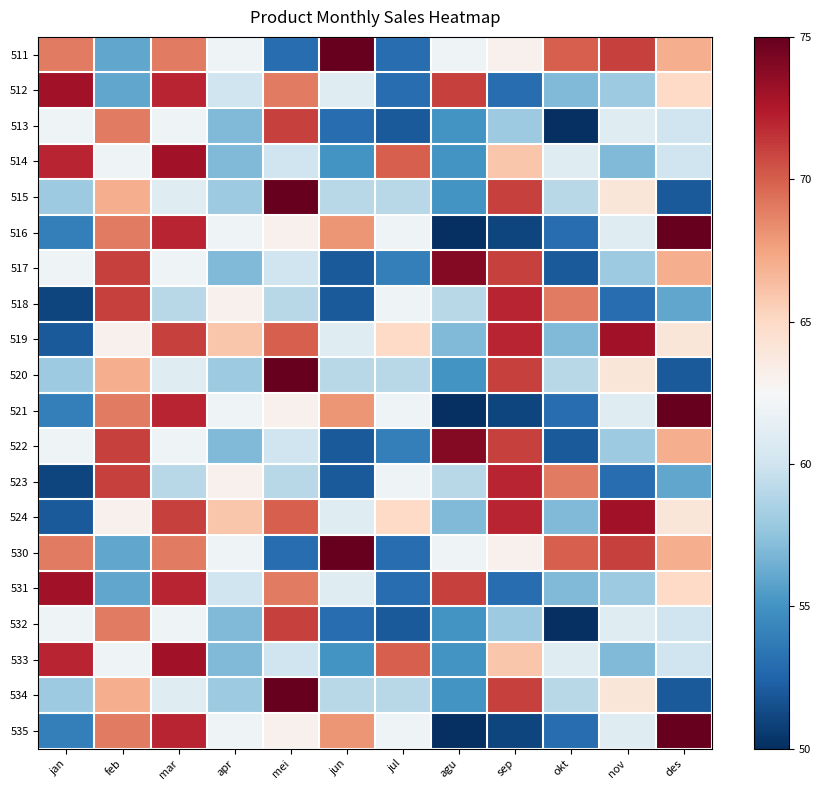

Reading right to left, what are all the values shown in this chart?

511: des=67	nov=71	okt=70	sep=63	agu=62	jul=53	jun=75	mei=53	apr=62	mar=69	feb=56	jan=69
512: des=65	nov=58	okt=57	sep=53	agu=71	jul=53	jun=61	mei=69	apr=60	mar=72	feb=56	jan=73
513: des=60	nov=61	okt=50	sep=58	agu=55	jul=52	jun=53	mei=71	apr=57	mar=62	feb=69	jan=62
514: des=60	nov=57	okt=61	sep=66	agu=55	jul=70	jun=55	mei=60	apr=57	mar=73	feb=62	jan=72
515: des=52	nov=64	okt=59	sep=71	agu=55	jul=59	jun=59	mei=75	apr=58	mar=61	feb=67	jan=58
516: des=75	nov=61	okt=53	sep=51	agu=50	jul=62	jun=68	mei=63	apr=62	mar=72	feb=69	jan=54
517: des=67	nov=58	okt=52	sep=71	agu=74	jul=54	jun=52	mei=60	apr=57	mar=62	feb=71	jan=62
518: des=56	nov=53	okt=69	sep=72	agu=59	jul=62	jun=52	mei=59	apr=63	mar=59	feb=71	jan=51
519: des=64	nov=73	okt=57	sep=72	agu=57	jul=65	jun=61	mei=70	apr=66	mar=71	feb=63	jan=52
520: des=52	nov=64	okt=59	sep=71	agu=55	jul=59	jun=59	mei=75	apr=58	mar=61	feb=67	jan=58
521: des=75	nov=61	okt=53	sep=51	agu=50	jul=62	jun=68	mei=63	apr=62	mar=72	feb=69	jan=54
522: des=67	nov=58	okt=52	sep=71	agu=74	jul=54	jun=52	mei=60	apr=57	mar=62	feb=71	jan=62
523: des=56	nov=53	okt=69	sep=72	agu=59	jul=62	jun=52	mei=59	apr=63	mar=59	feb=71	jan=51
524: des=64	nov=73	okt=57	sep=72	agu=57	jul=65	jun=61	mei=70	apr=66	mar=71	feb=63	jan=52
530: des=67	nov=71	okt=70	sep=63	agu=62	jul=53	jun=75	mei=53	apr=62	mar=69	feb=56	jan=69
531: des=65	nov=58	okt=57	sep=53	agu=71	jul=53	jun=61	mei=69	apr=60	mar=72	feb=56	jan=73
532: des=60	nov=61	okt=50	sep=58	agu=55	jul=52	jun=53	mei=71	apr=57	mar=62	feb=69	jan=62
533: des=60	nov=57	okt=61	sep=66	agu=55	jul=70	jun=55	mei=60	apr=57	mar=73	feb=62	jan=72
534: des=52	nov=64	okt=59	sep=71	agu=55	jul=59	jun=59	mei=75	apr=58	mar=61	feb=67	jan=58
535: des=75	nov=61	okt=53	sep=51	agu=50	jul=62	jun=68	mei=63	apr=62	mar=72	feb=69	jan=54